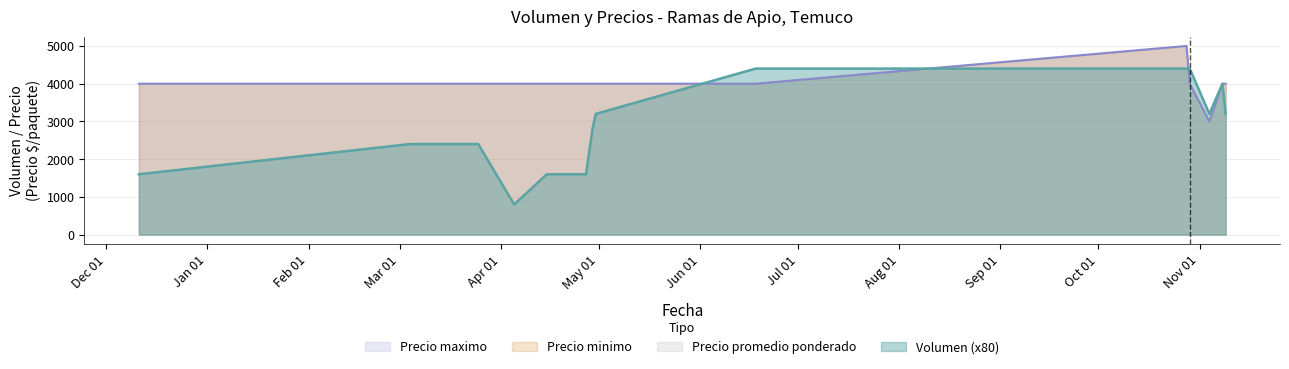

How many lines are shown in the chart?

2